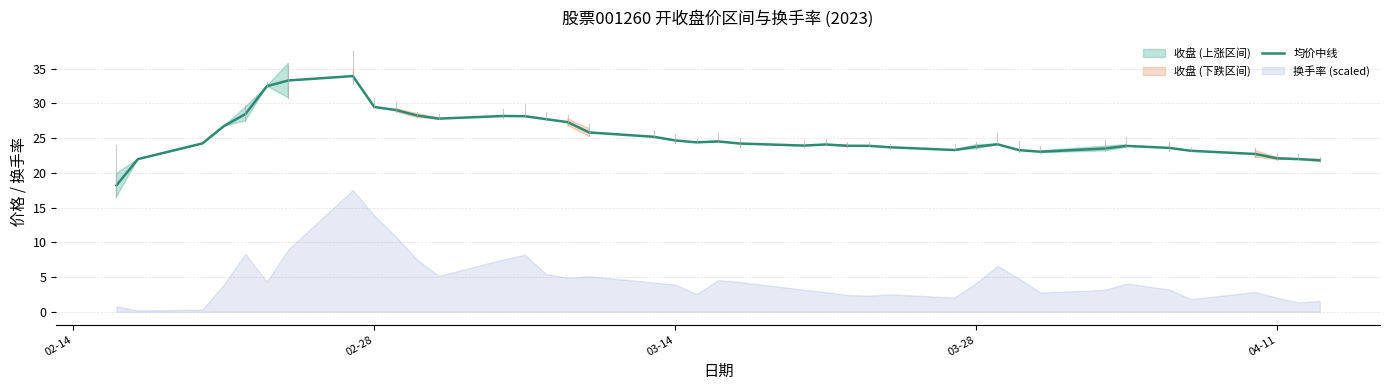

What is the greatest value displayed?

33.9